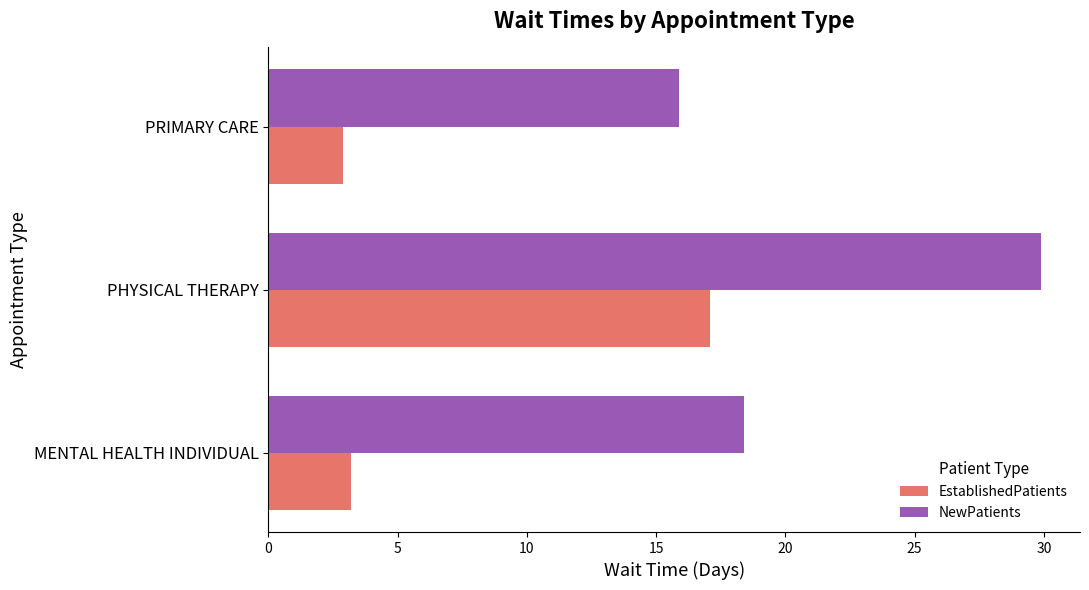

Which series has the largest total across all categories?

NewPatients